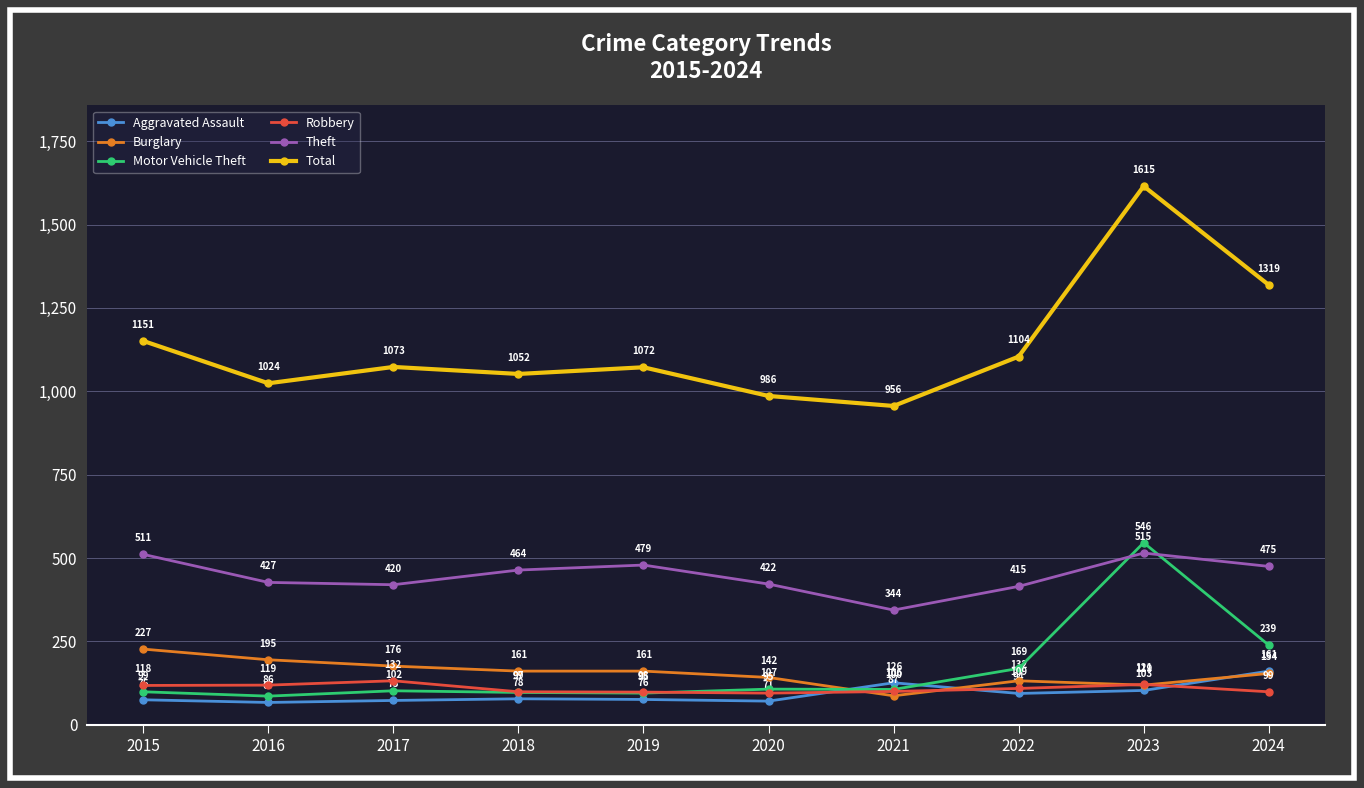

How many lines are shown in the chart?

6